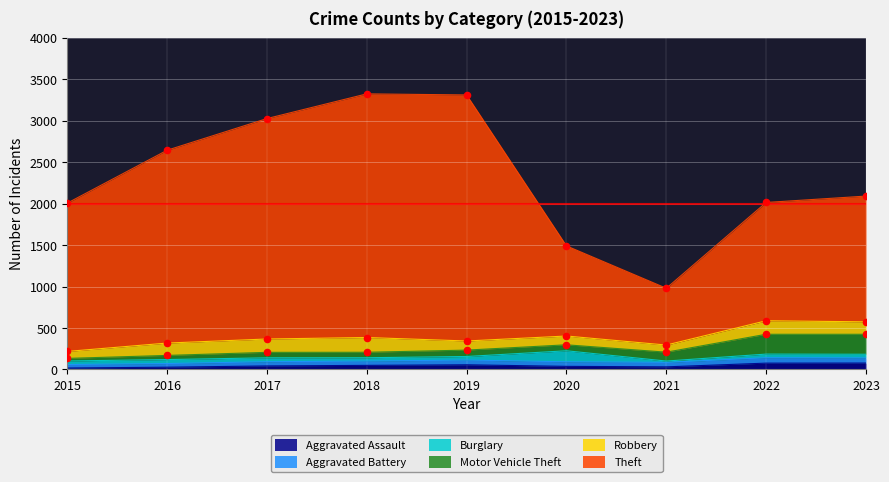

At which category is the sum across all series the highest?

2018